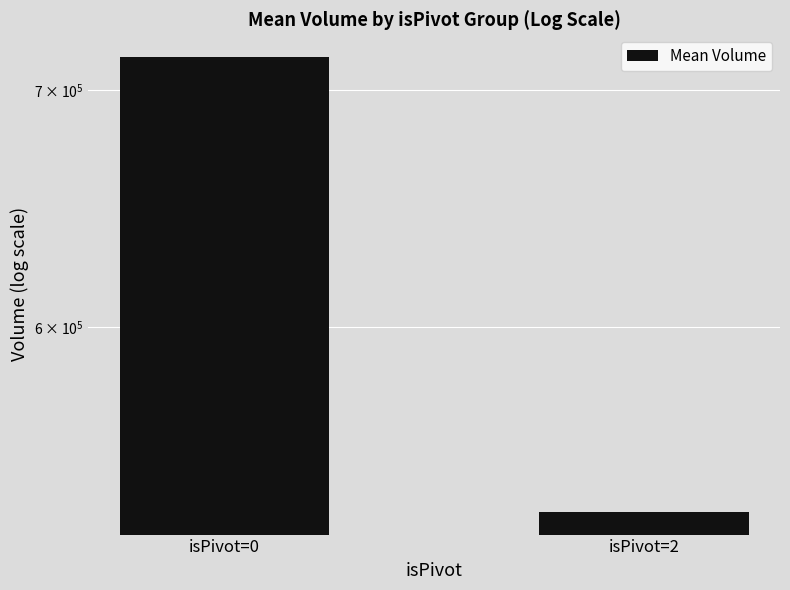

What is the value of the 2nd bar from the left?

532372.0